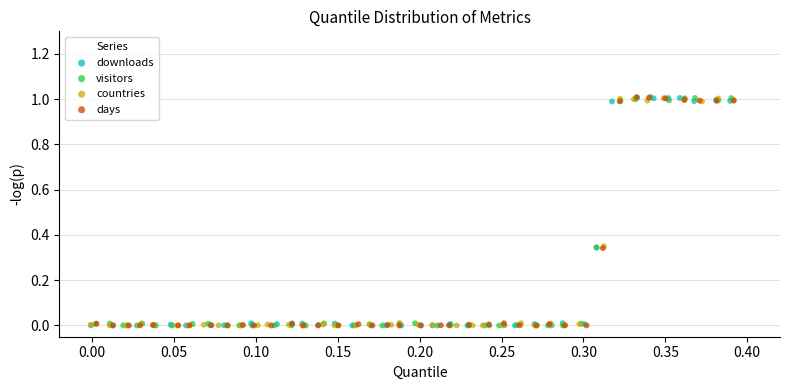

What are all the series names shown in the legend?

downloads, visitors, countries, days